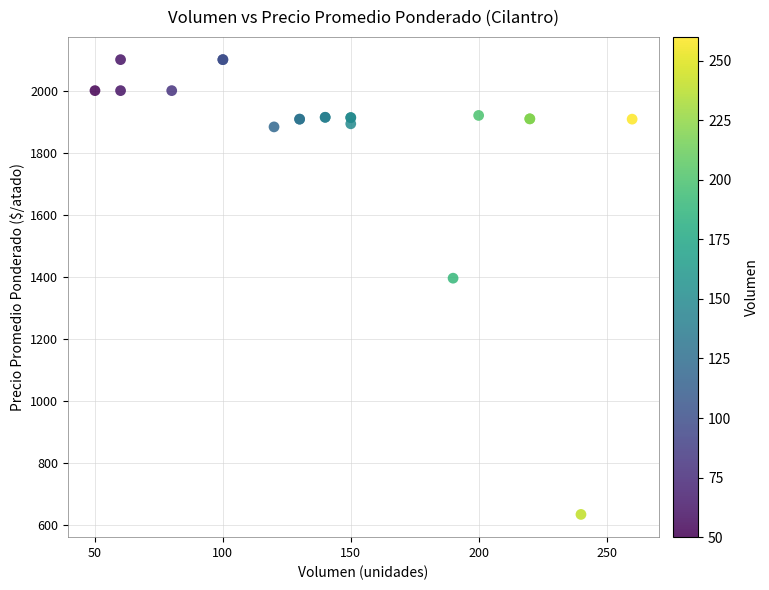

What Y value in the scatter plot is closest to 1366?

1395